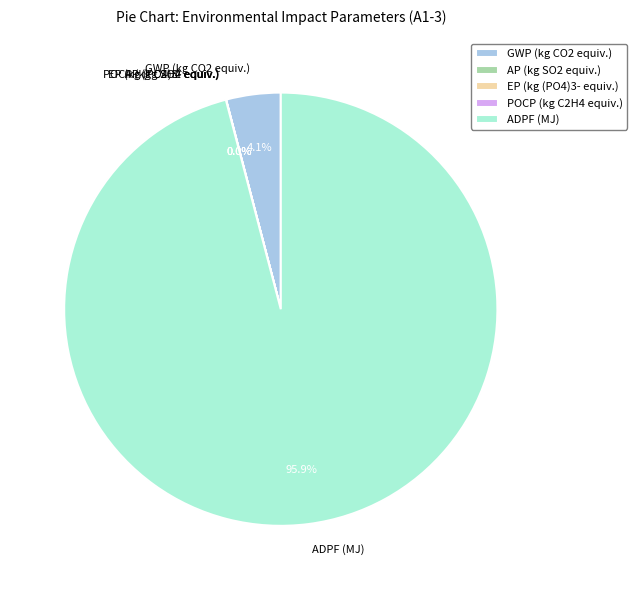

Is there a majority slice in this chart?

Yes